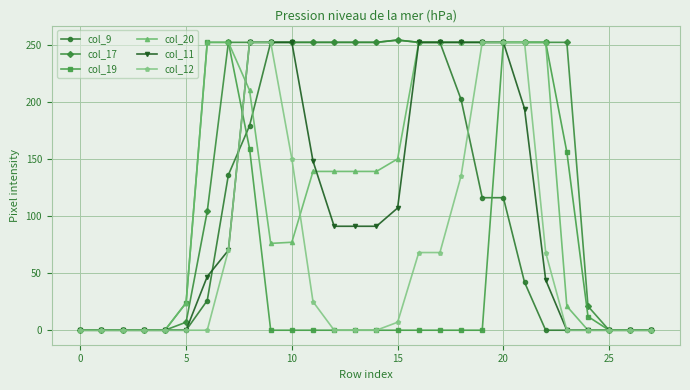

At how many categories does at least one series exceed 240?

18